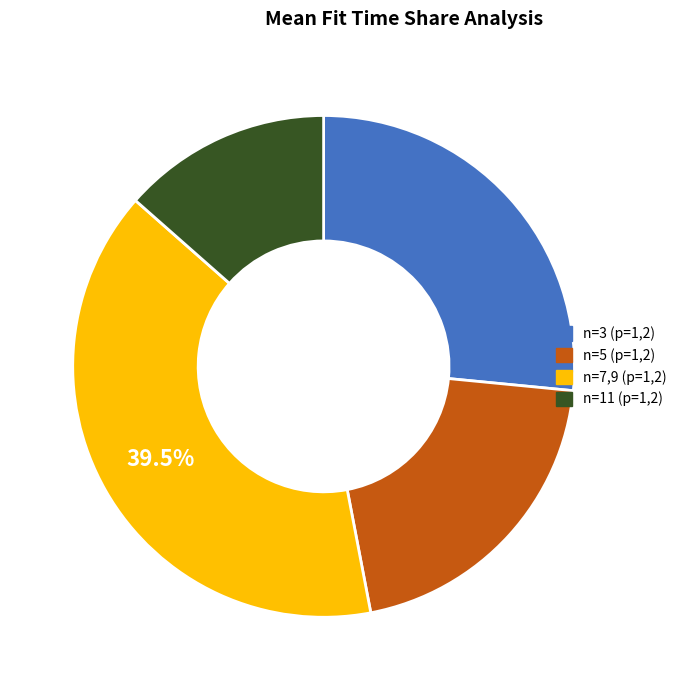

Is there a majority slice in this chart?

No